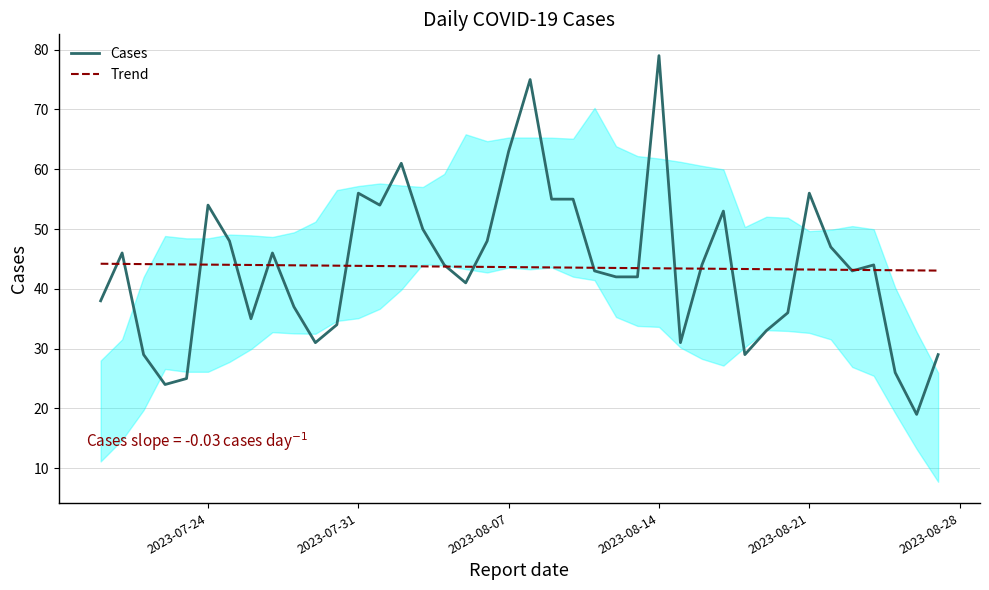

What is the difference between the maximum and second lowest values in the Cases series?

55.0